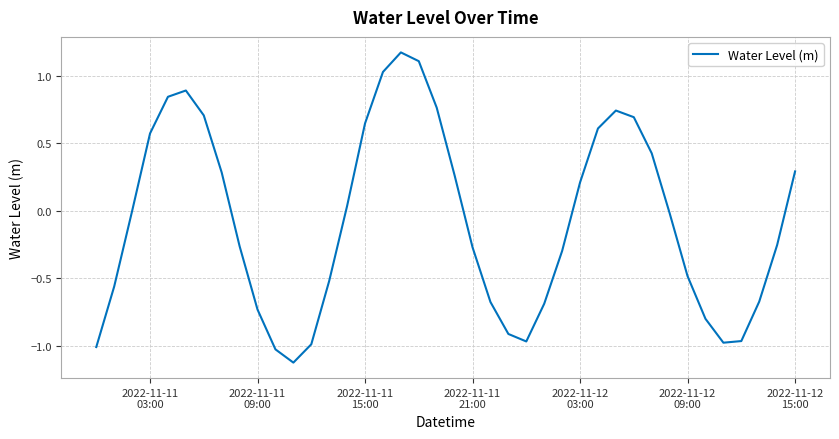

Is this an area chart (filled region under the line)?

No